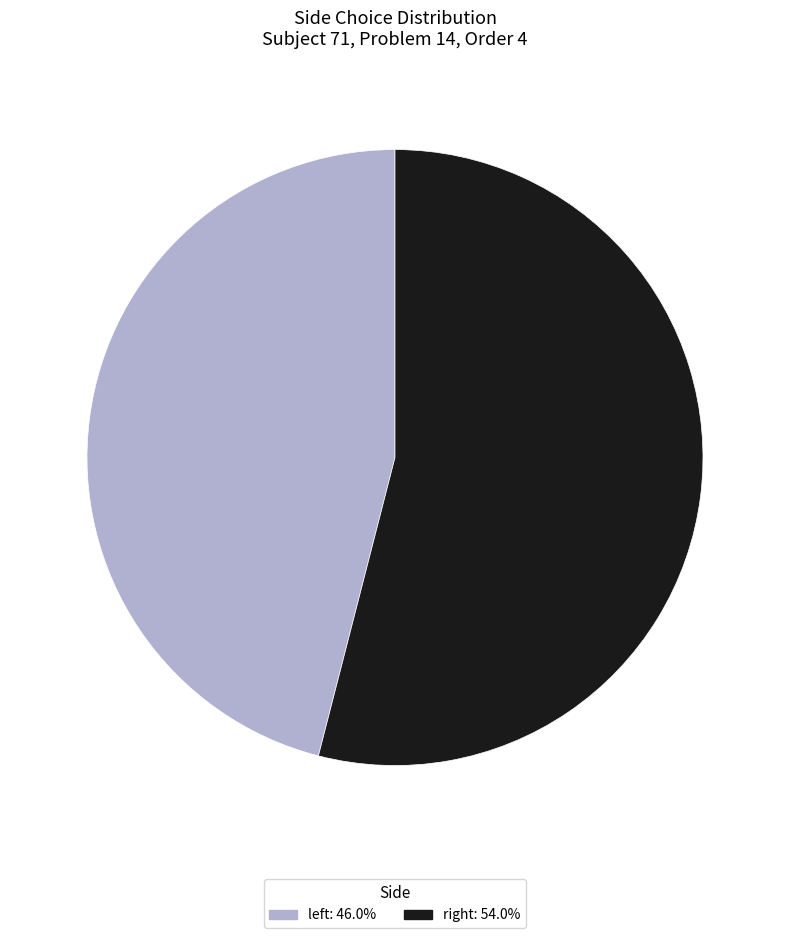

Count the number of slices in the pie.

2